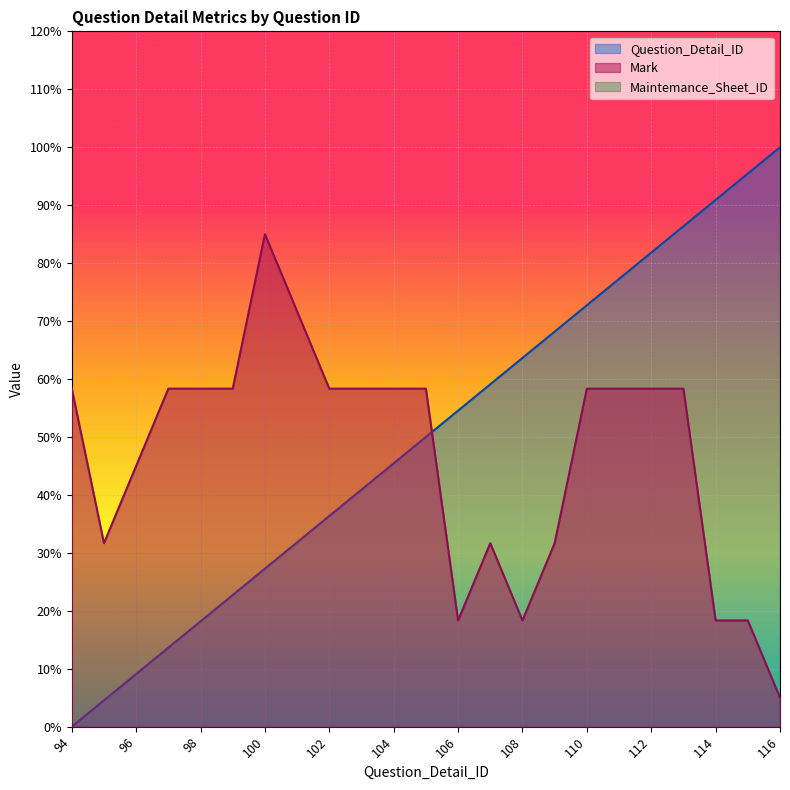

Reading left to right, what are all the values shown in this chart?

Question_Detail_ID: 0.0	4.5	9.1	13.6	18.2	22.7	27.3	31.8	36.4	40.9	45.5	50.0	54.5	59.1	63.6	68.2	72.7	77.3	81.8	86.4	90.9	95.5	100.0
Mark: 58.3	31.7	45.0	58.3	58.3	58.3	85.0	71.7	58.3	58.3	58.3	58.3	18.3	31.7	18.3	31.7	58.3	58.3	58.3	58.3	18.3	18.3	5.0